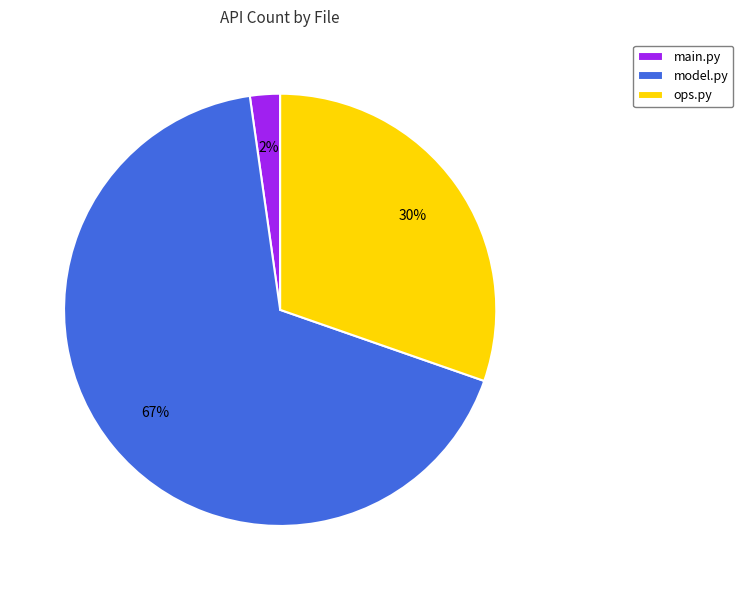

To the nearest percent, what percentage of the pie is ops.py?

30%